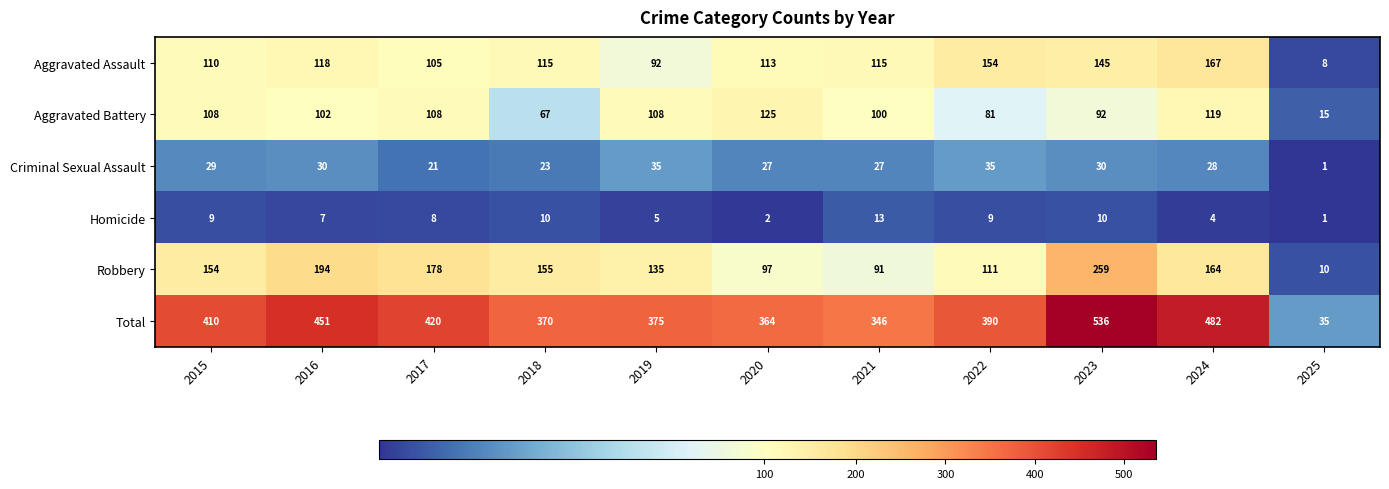

At how many categories does at least one series exceed 59?

10